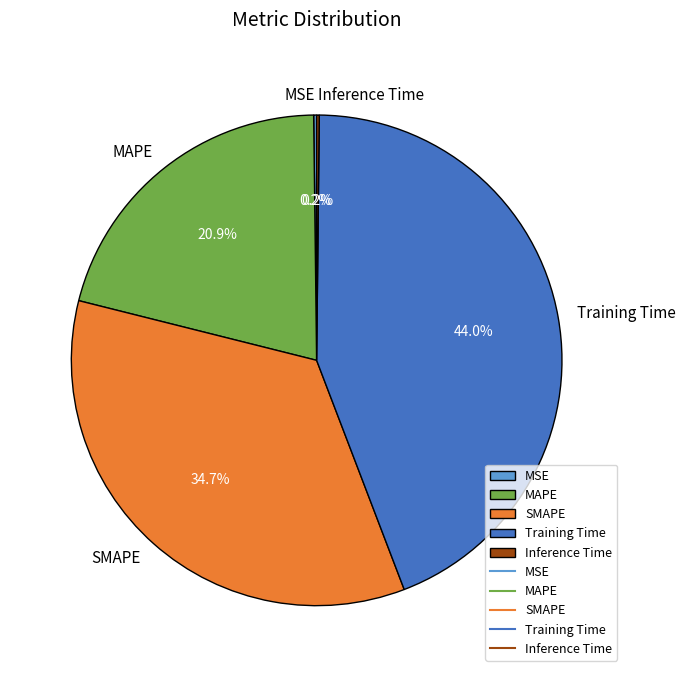

What is the ratio of the value at MAPE to the value at SMAPE?

0.6